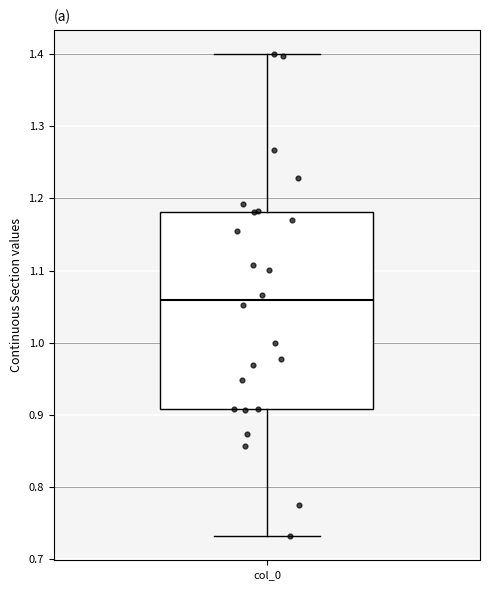

Transcribe this box plot: give where the median line is, the range the box spans, and where the two whiskers end, as read against the y-axis. The values are not printed on the chart, so give them approximately, as read against the axis.

median 1.06, box 0.91 to 1.18, whiskers 0.73 to 1.40